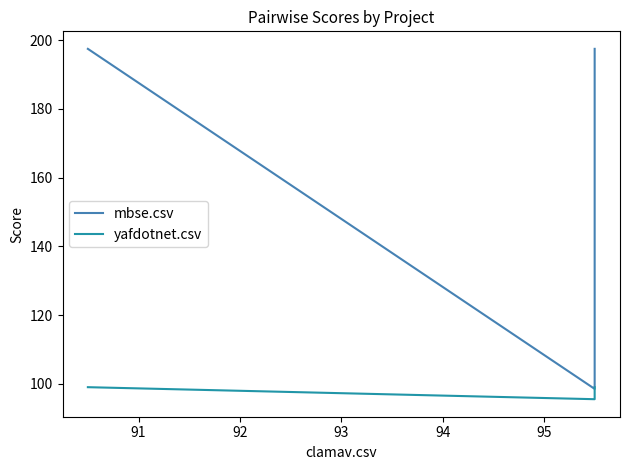

What is the spread (max minus min) of values at 91?

3.0